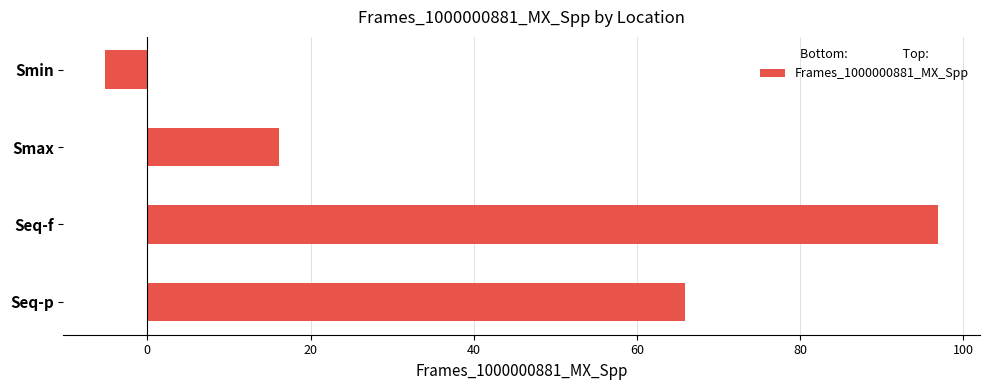

Which label corresponds to the largest value in the chart?

Seq-f